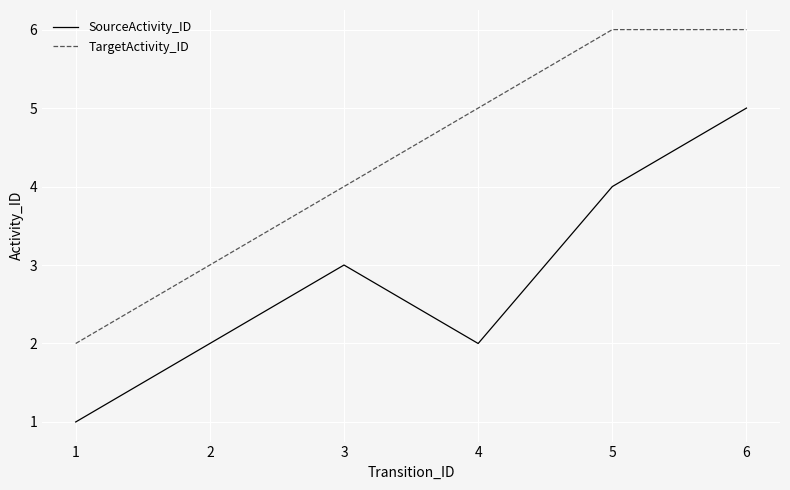

What is the sum of the SourceActivity_ID values at 4 and 2?

4